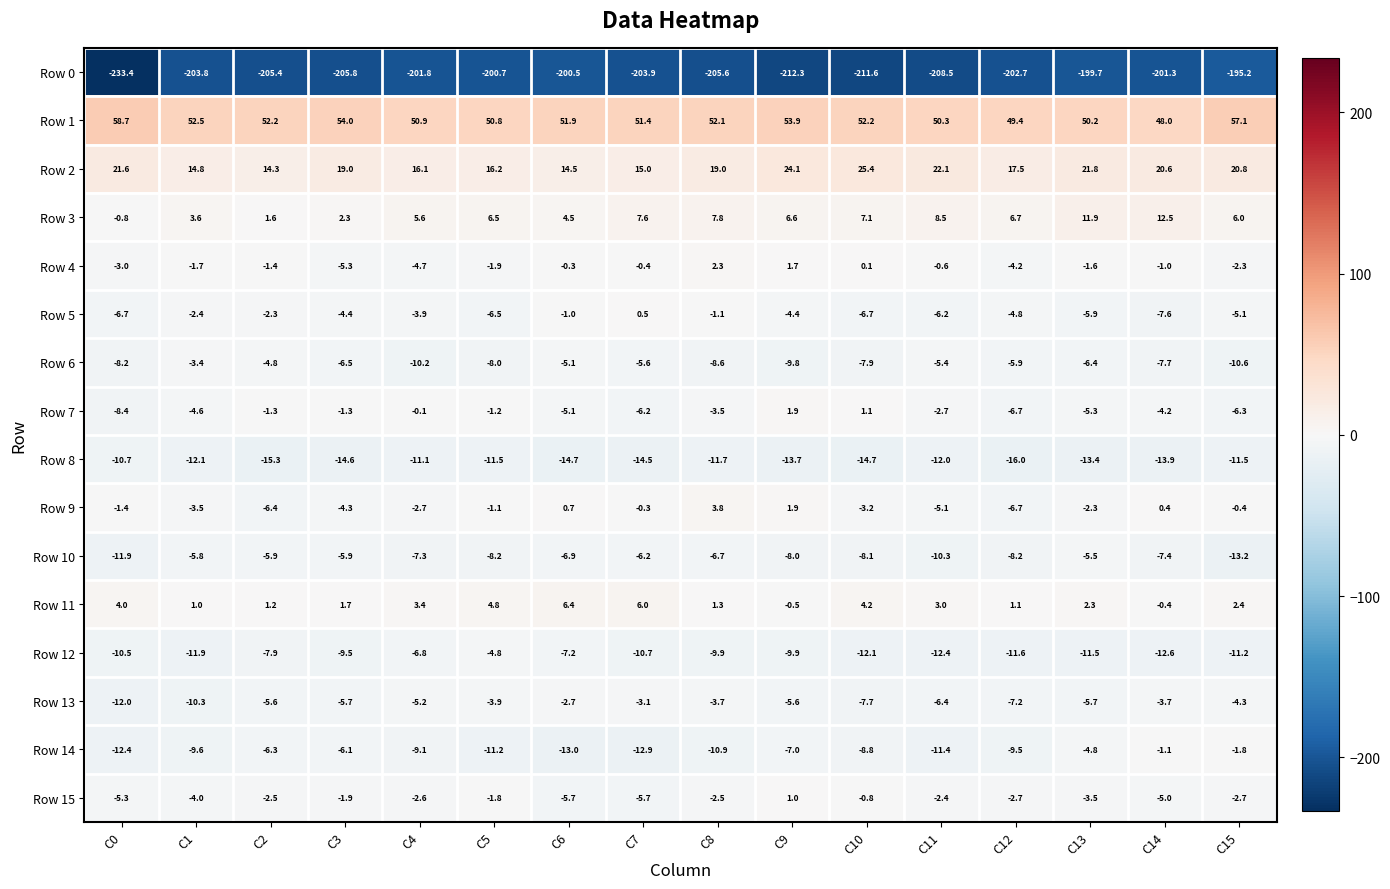

Which series has the largest range (max minus min)?

Row 0